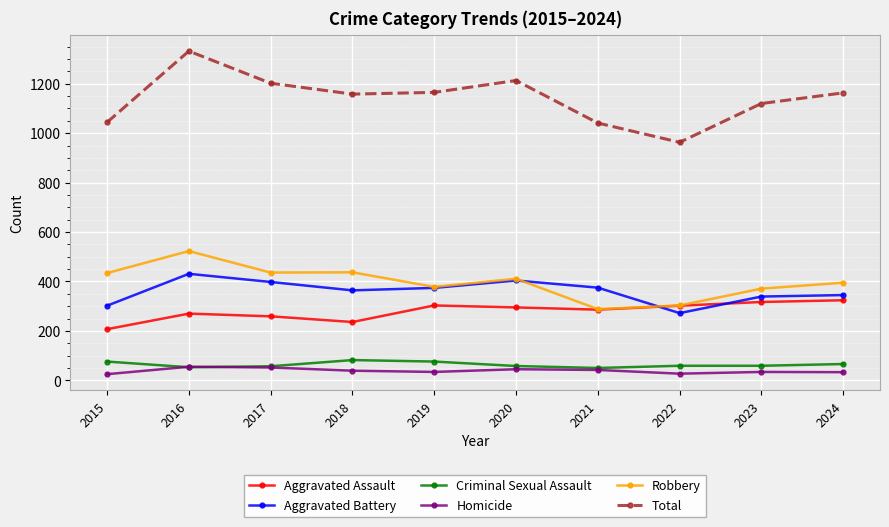

At how many categories does at least one series exceed 184?

10